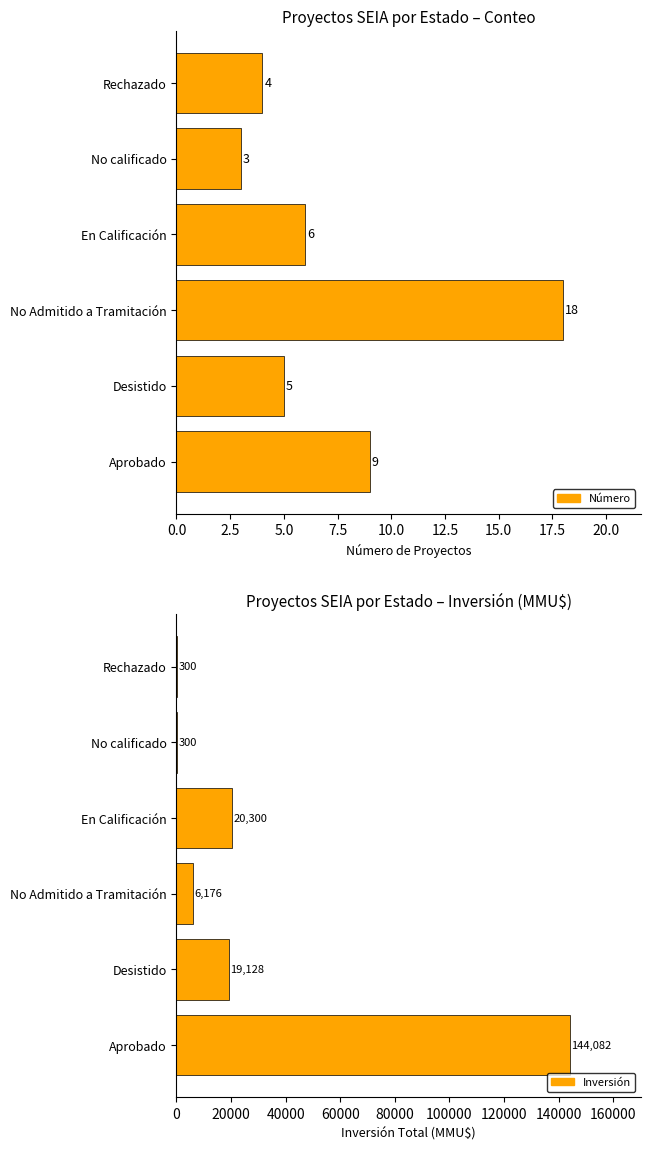

What is the difference between the highest and lowest values at No Admitido a Tramitación?

6158